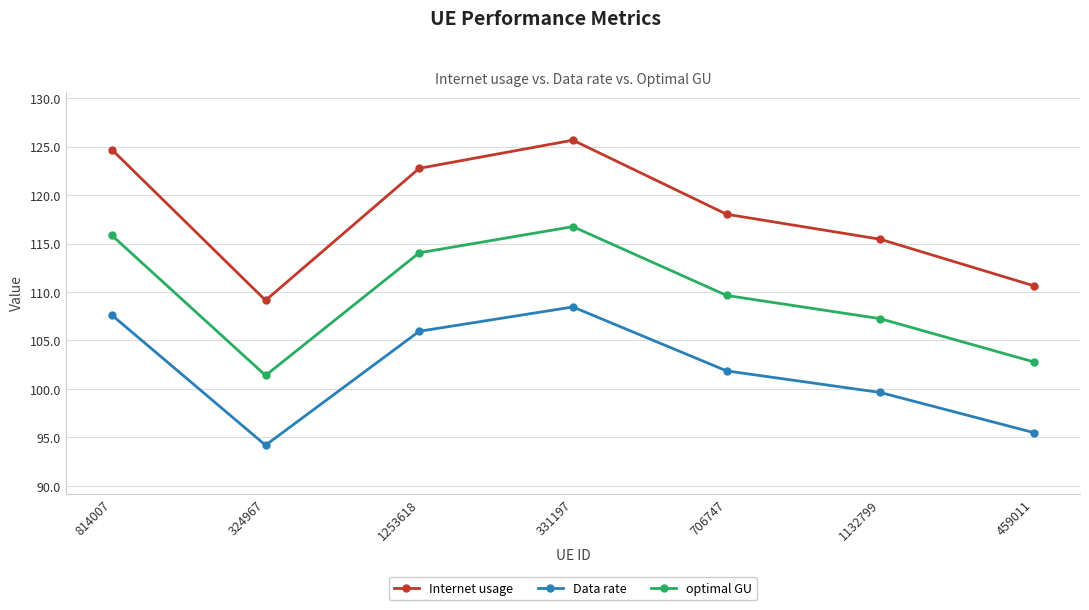

How many interior local valleys does the optimal GU series have?

1